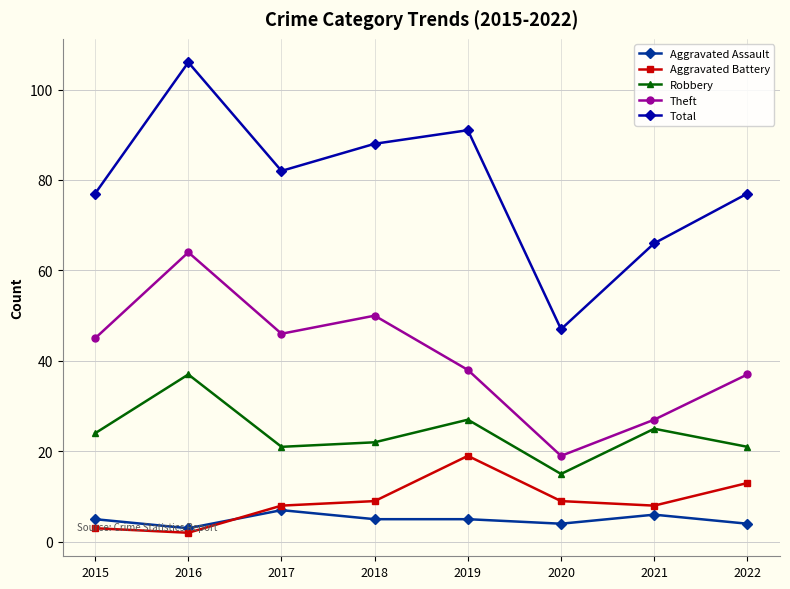

What is the value of the Robbery point at the 3rd from the left?

21